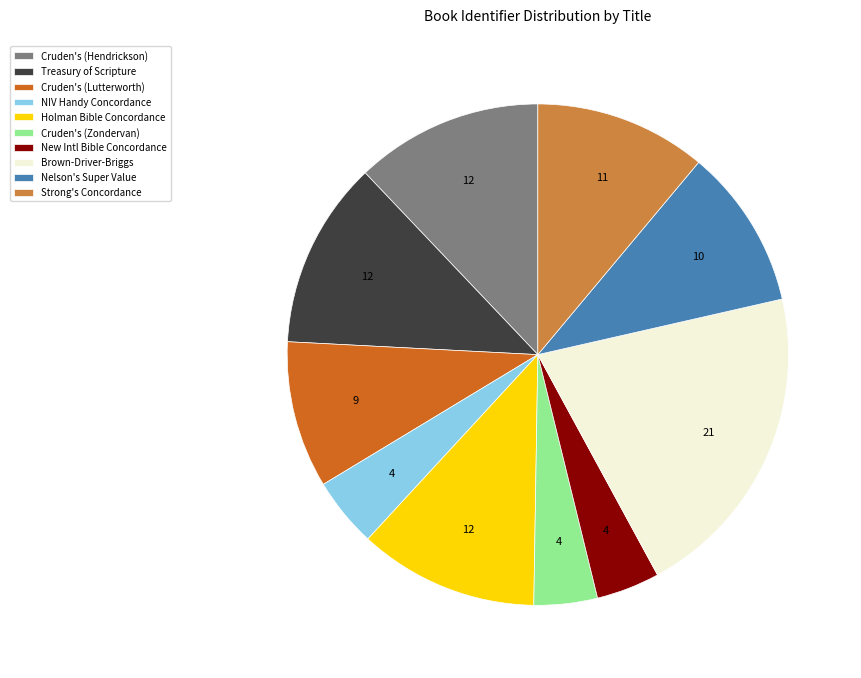

Which has a higher value, Cruden's (Lutterworth) or New Intl Bible Concordance?

Cruden's (Lutterworth)